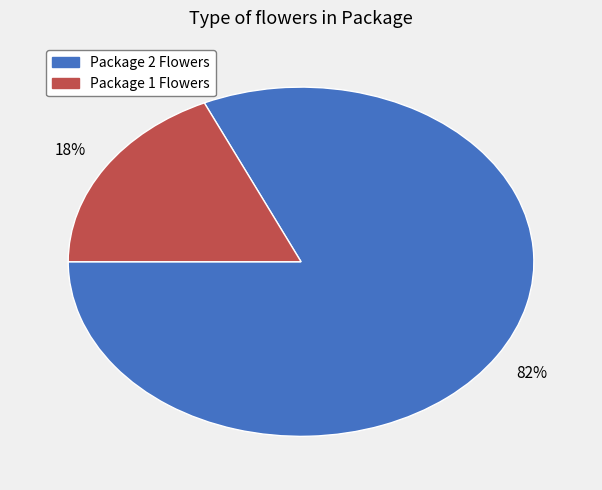

Combined, do Package 2 Flowers and Package 1 Flowers account for over 50%?

Yes